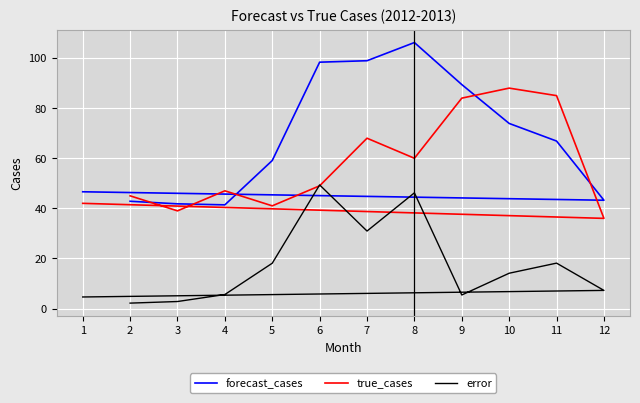

Which series has the largest range (max minus min)?

forecast_cases